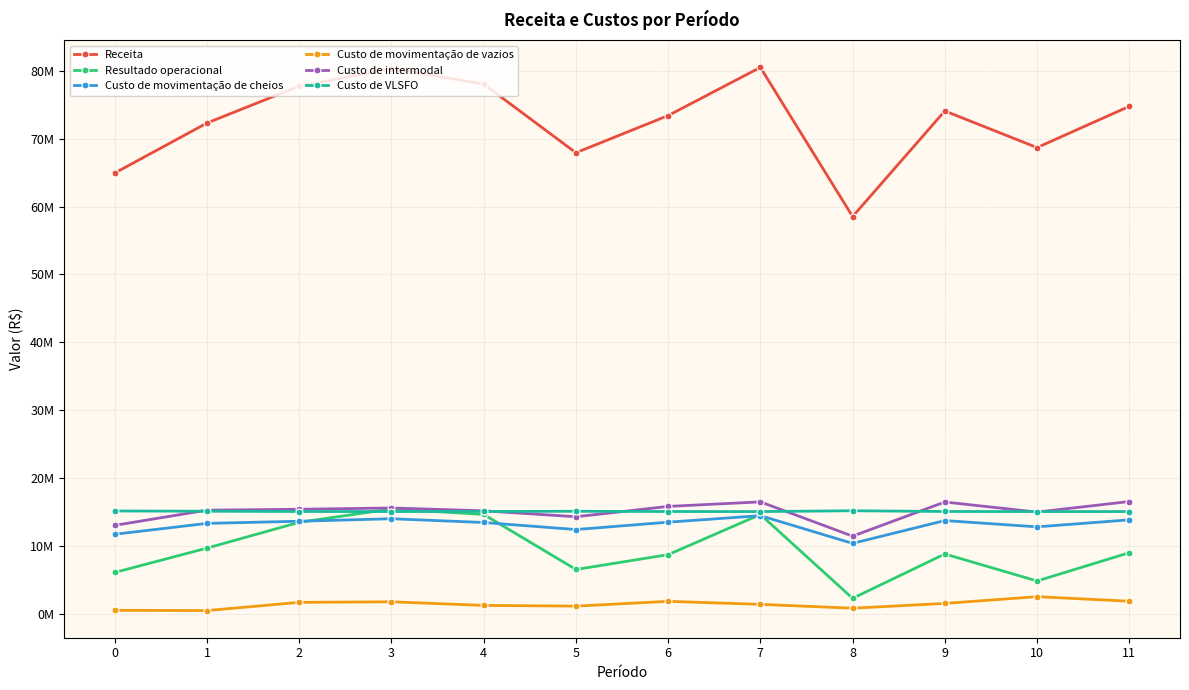

Does the chart have visible grid lines?

Yes